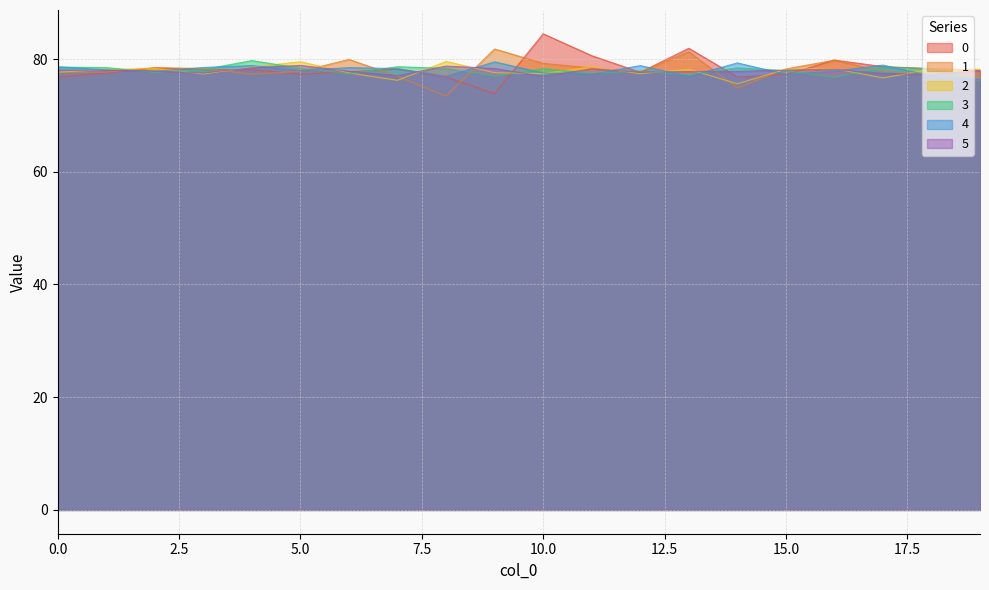

At which label does 3 reach its peak?

4